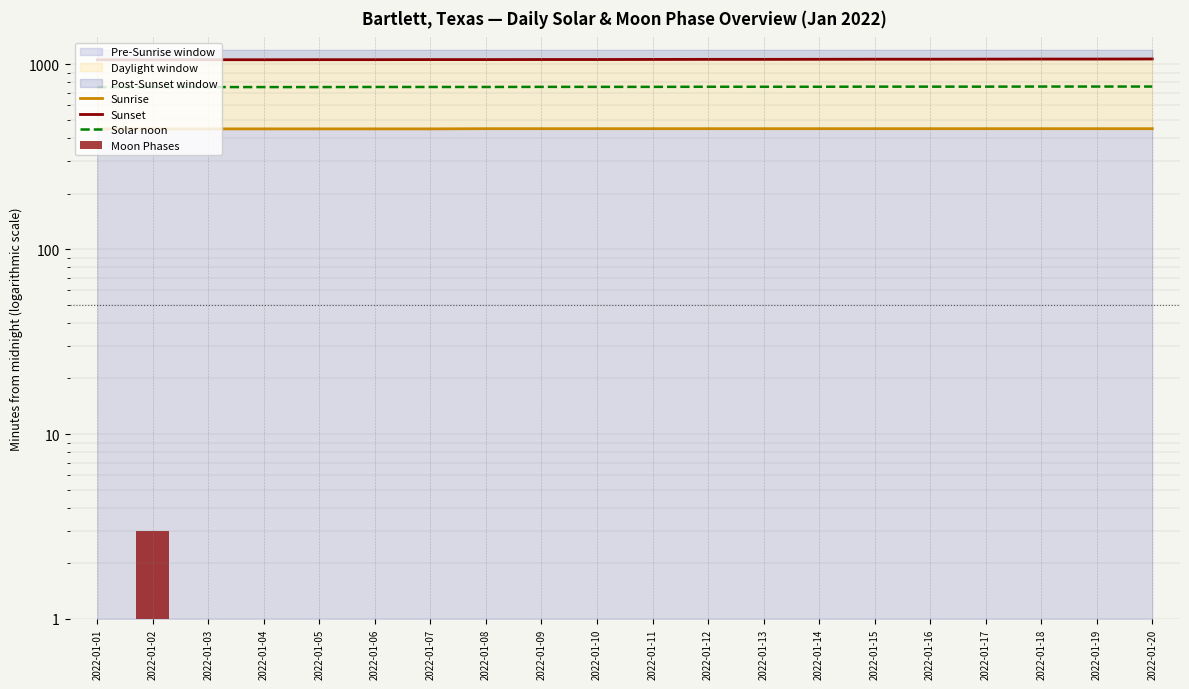

The Sunrise series shows 152.1 at 2022-01-13. True or false?

False